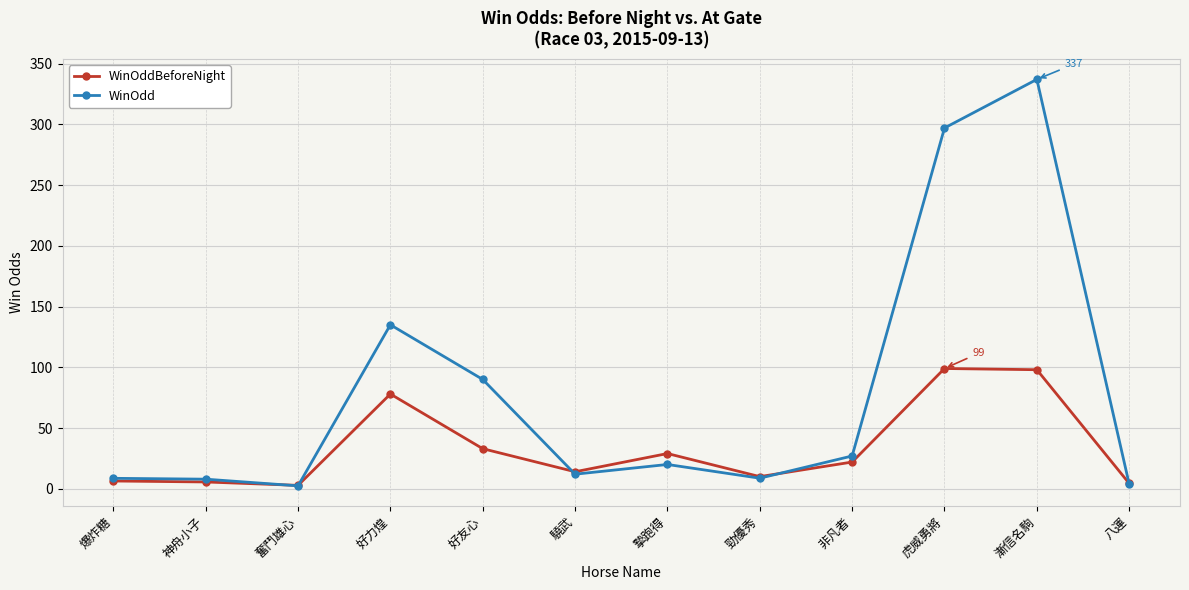

What is the total value across all series at 勁優秀?

18.7